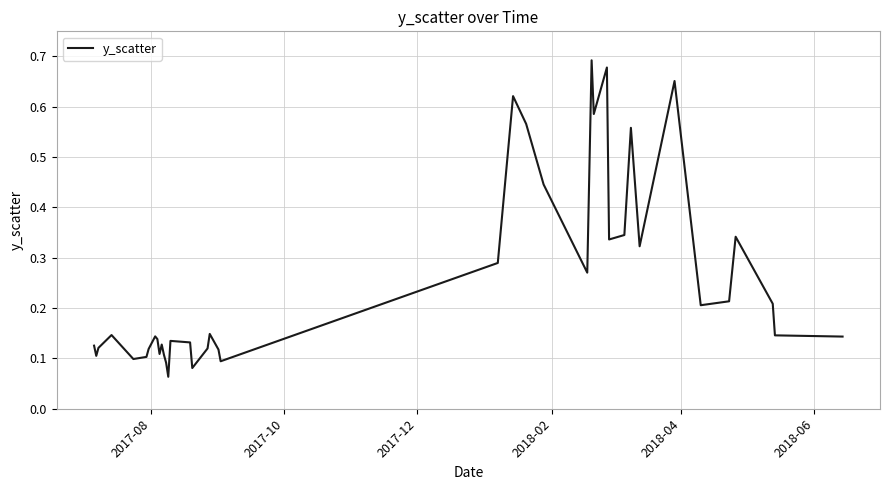

What is the smallest value displayed?

0.1